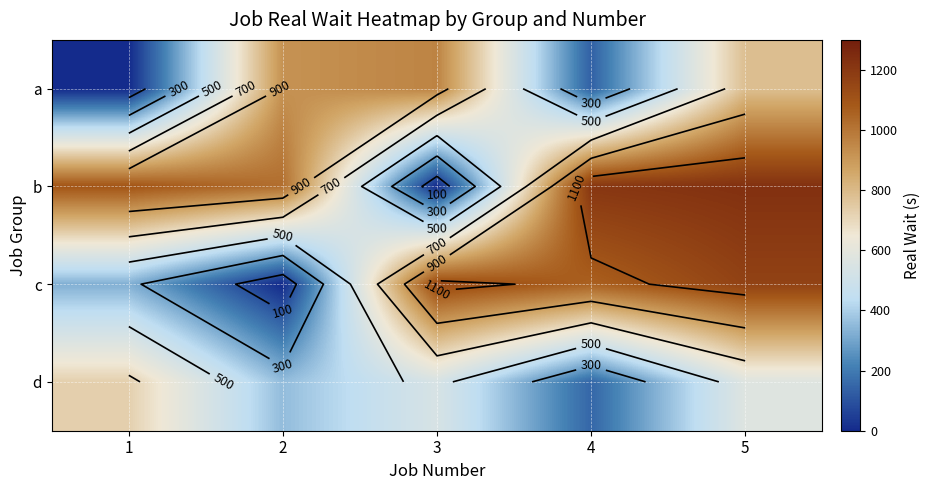

What is the average value of the a series?

560